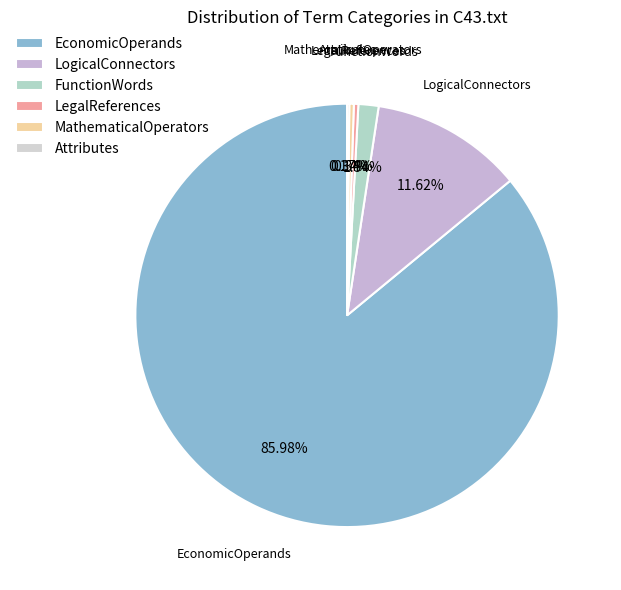

Between EconomicOperands and LegalReferences, which is larger?

EconomicOperands